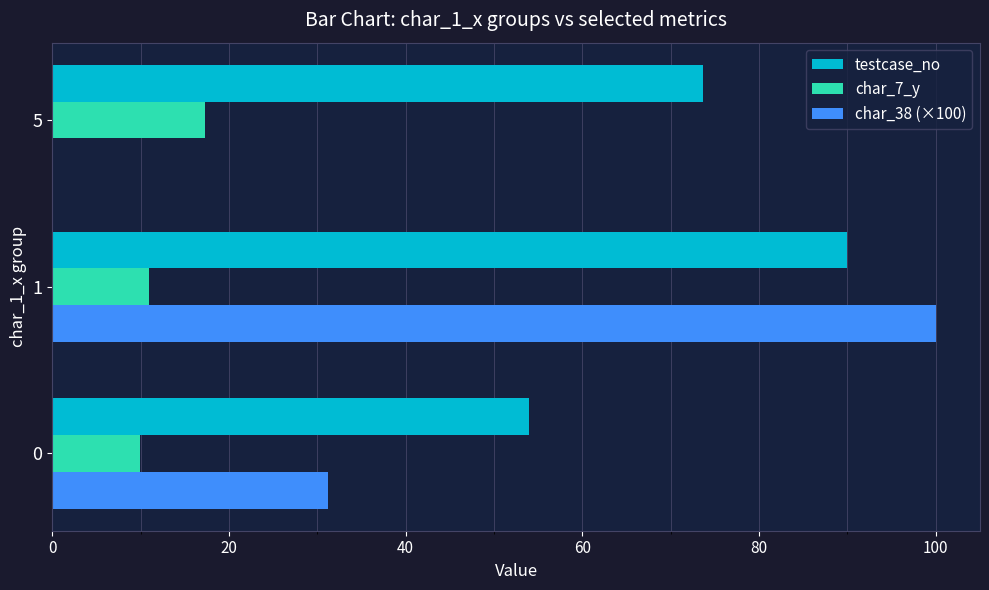

Is the value of testcase_no at 0 greater than the value of char_38 (×100) at 0?

Yes